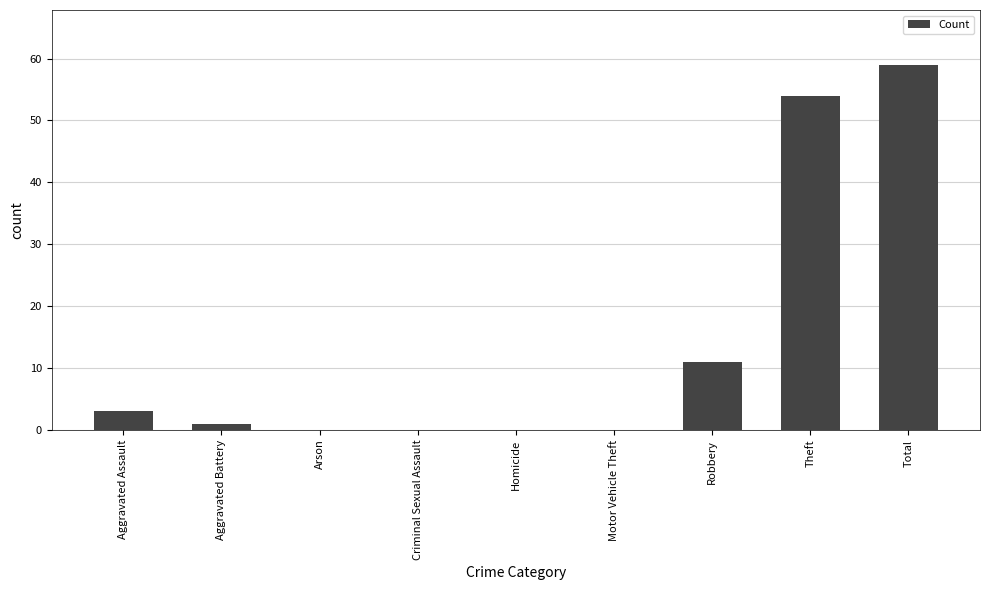

Reading right to left, extract all data points from this chart.

Total=59	Theft=54	Robbery=11	Motor Vehicle Theft=0	Homicide=0	Criminal Sexual Assault=0	Arson=0	Aggravated Battery=1	Aggravated Assault=3